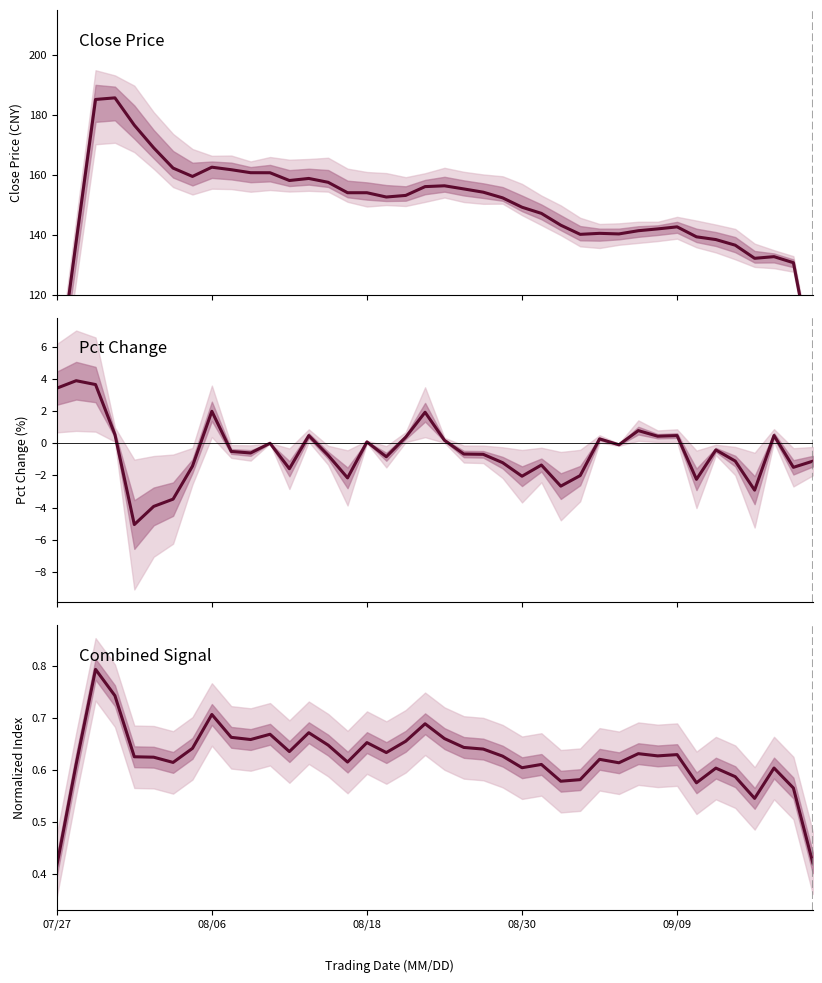

Reading left to right, list all the values displayed in this chart.

close: 89.7	137.7	185.2	185.7	176.6	169.0	162.3	159.5	162.6	161.7	160.7	160.7	158.1	158.8	157.5	154.1	154.0	152.6	153.2	156.1	156.4	155.3	154.2	152.3	149.2	147.2	143.2	140.2	140.5	140.3	141.4	142.0	142.7	139.3	138.4	136.6	132.2	132.7	130.7	97.1
pct_chg: 3.4	3.9	3.7	0.6	-5.1	-3.9	-3.5	-1.4	2.0	-0.5	-0.6	0.0	-1.6	0.5	-0.7	-2.2	0.1	-0.8	0.4	1.9	0.2	-0.7	-0.7	-1.2	-2.0	-1.3	-2.7	-2.0	0.3	-0.1	0.8	0.4	0.5	-2.2	-0.4	-1.1	-2.9	0.5	-1.5	-1.1
combined: 0.4	0.6	0.8	0.7	0.6	0.6	0.6	0.6	0.7	0.7	0.7	0.7	0.6	0.7	0.6	0.6	0.7	0.6	0.7	0.7	0.7	0.6	0.6	0.6	0.6	0.6	0.6	0.6	0.6	0.6	0.6	0.6	0.6	0.6	0.6	0.6	0.5	0.6	0.6	0.4